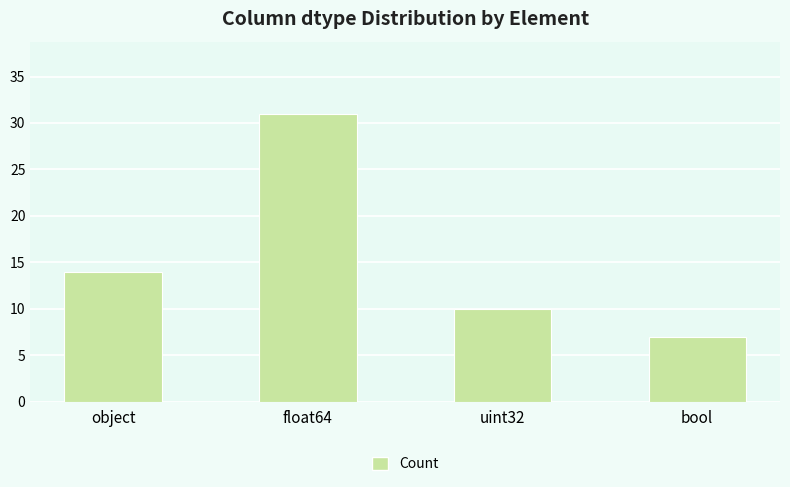

What is the sum of the values at object and bool?

21